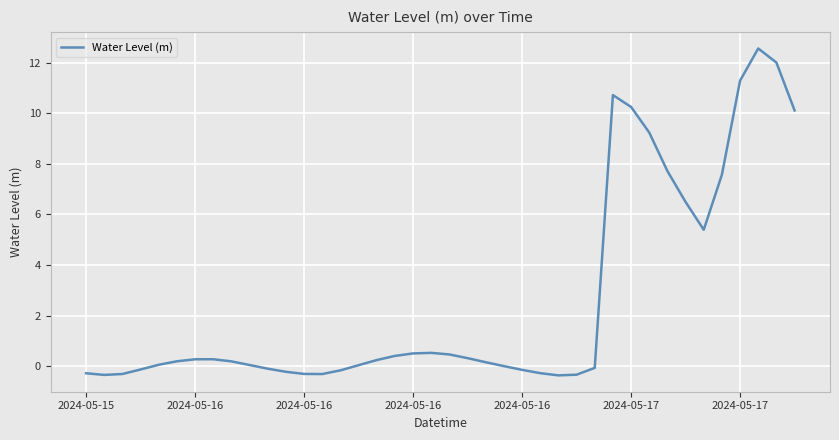

What is the minimum value shown in the chart?

-0.4